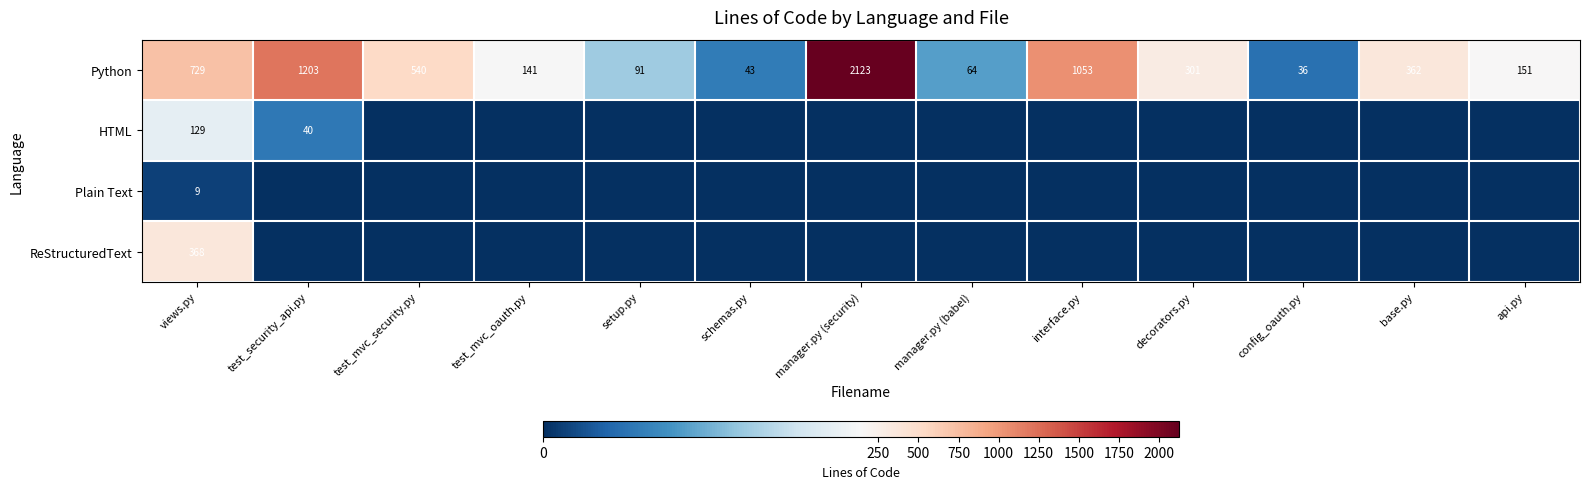

At how many categories does at least one series exceed 863?

3